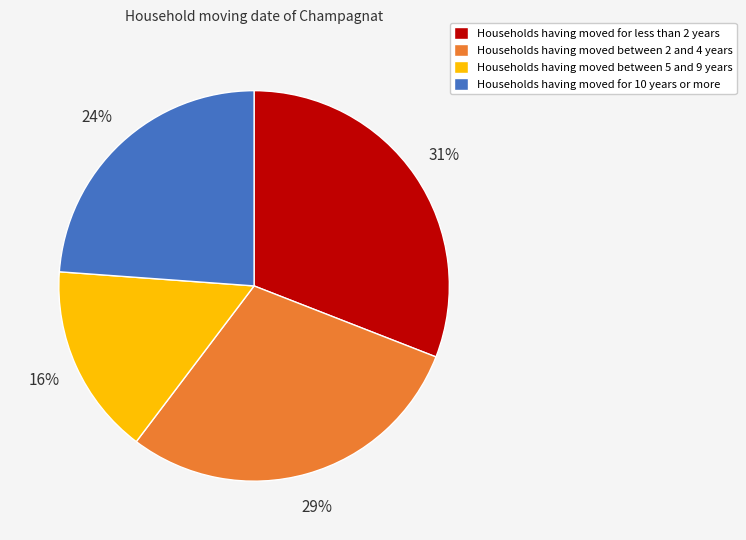

To the nearest percent, what is the average slice percentage?

25%